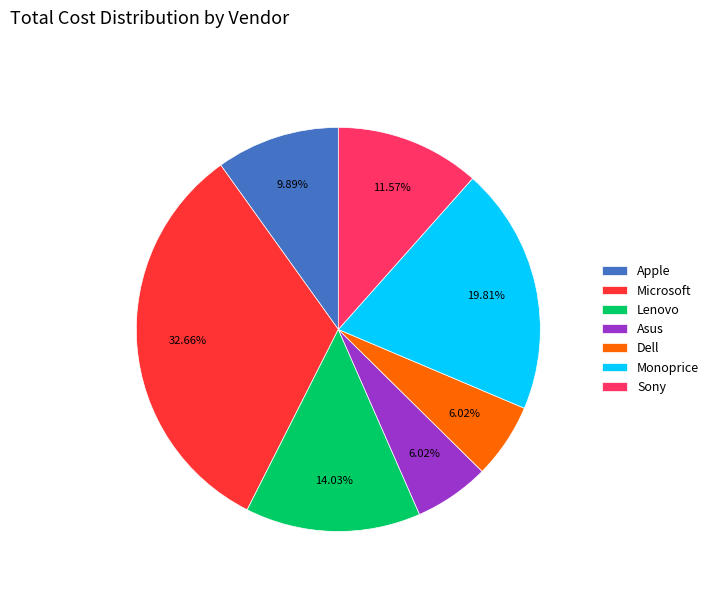

Is the sum of Monoprice and Apple greater than half?

No